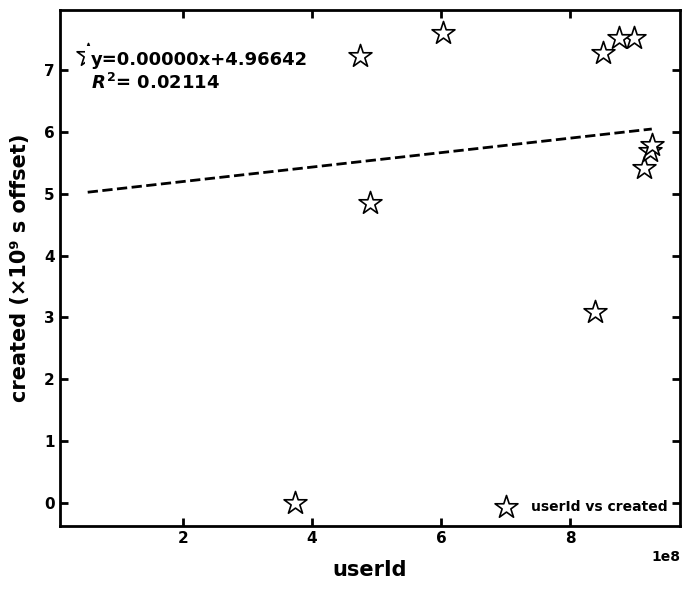

What is the range of X values (max minus min)?

874635827.0